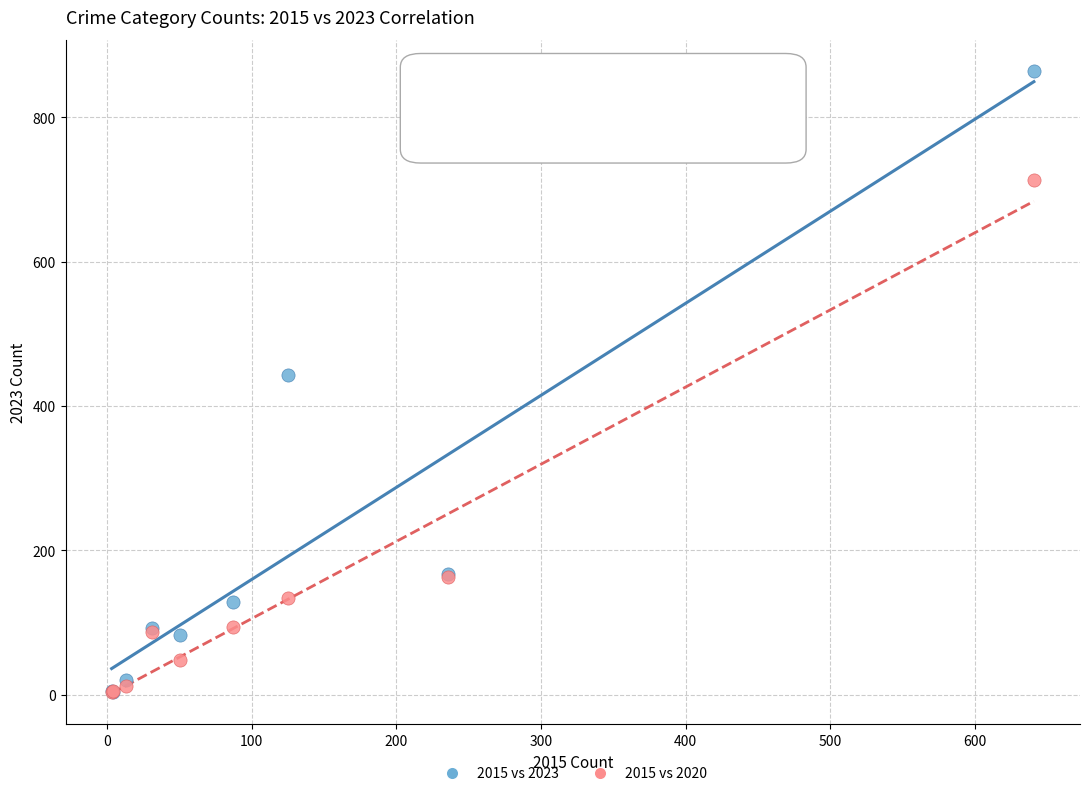

In the 2015 vs 2020 series, what Y value is closest to 358?

163